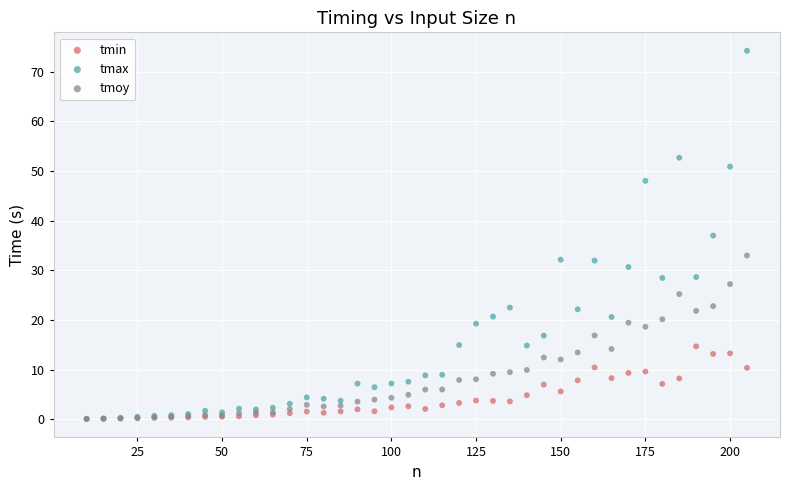

What are all the series names shown in the legend?

tmin, tmax, tmoy